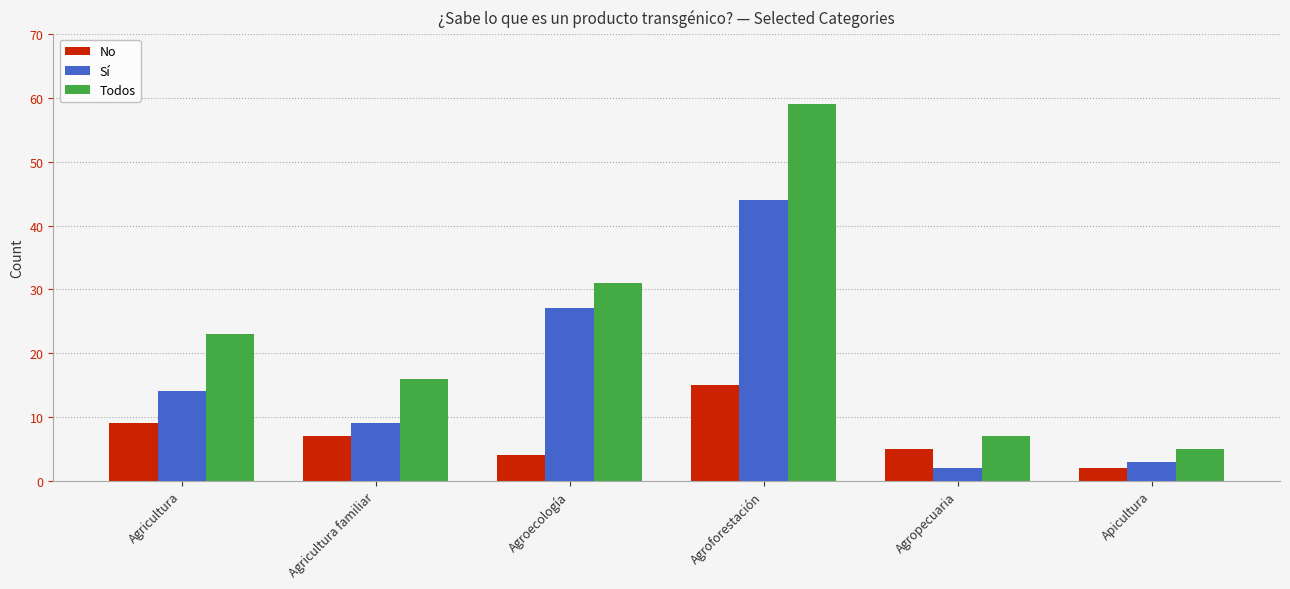

How many values in the Todos series are below 23?

3